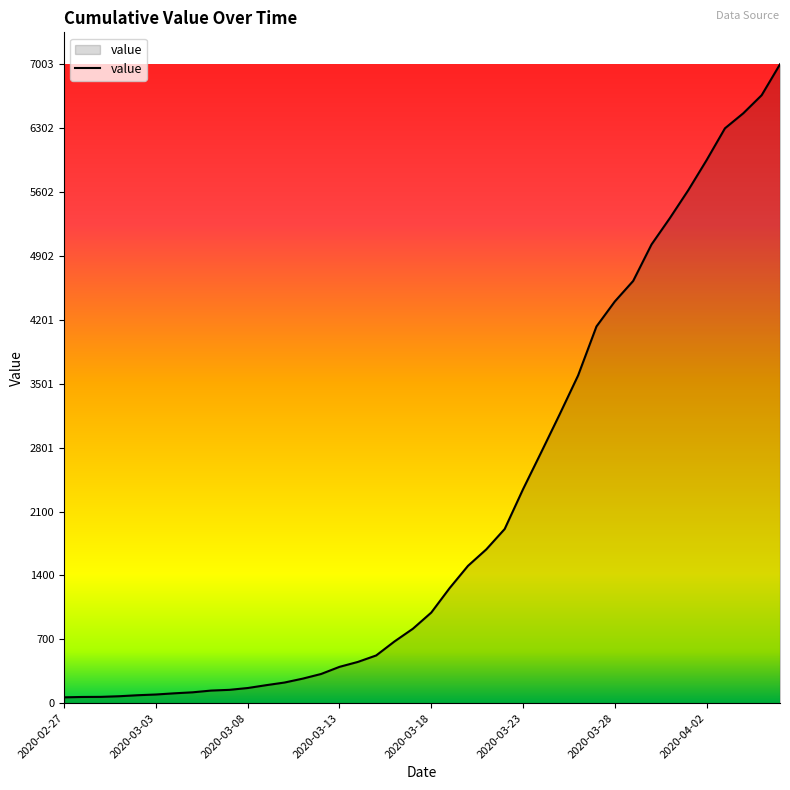

What is the difference between the maximum and minimum values?

6939